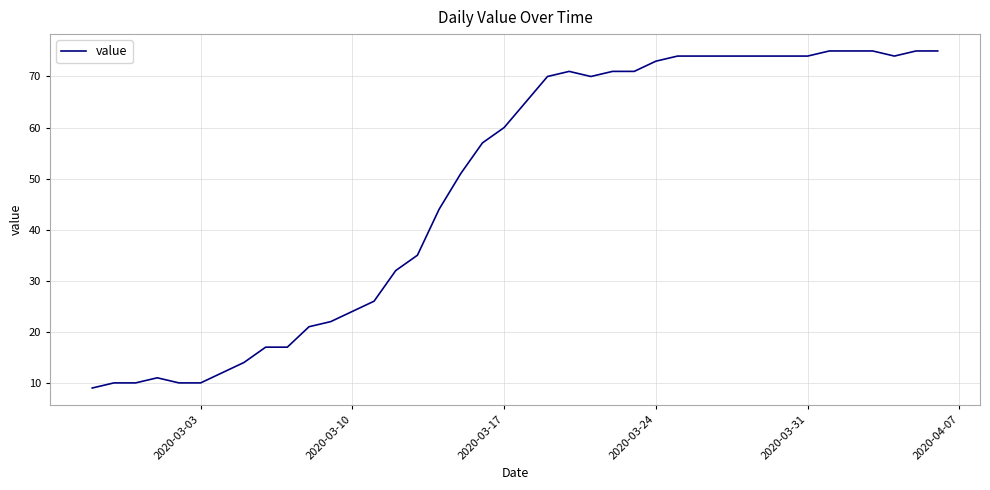

What is the smallest value displayed?

9